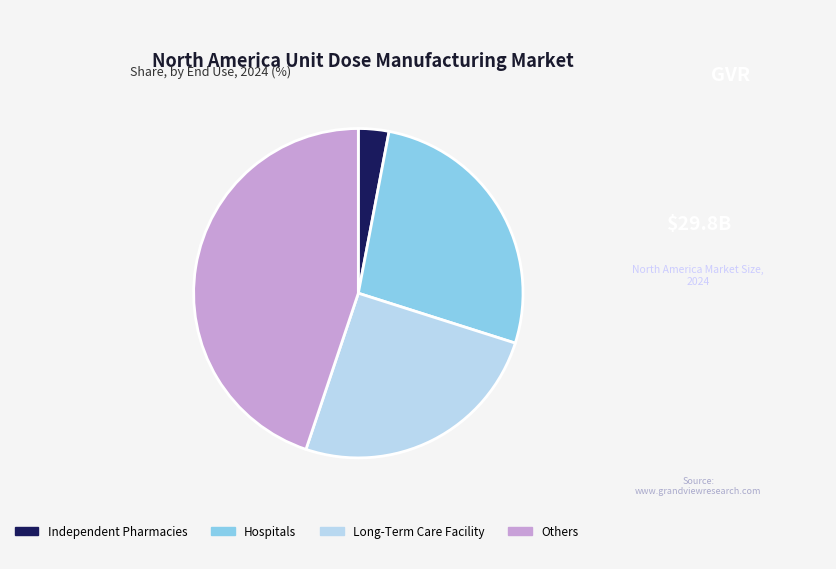

Is it true that Others is 52% of the pie?

False